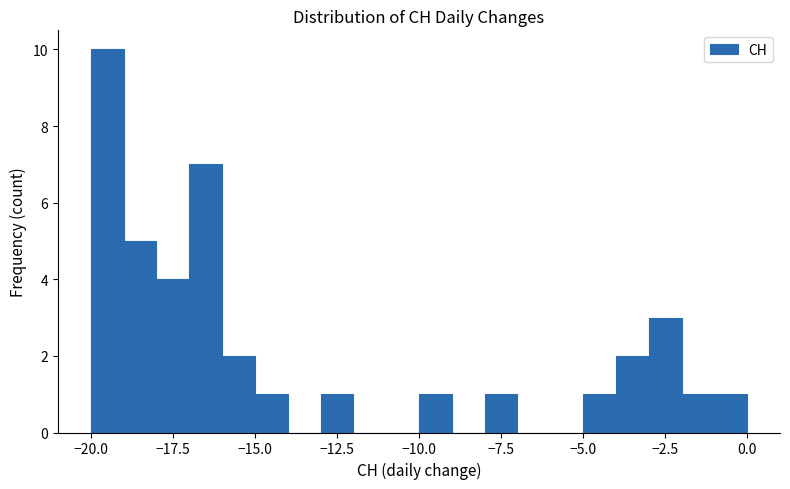

Around what value on the x-axis is the tallest bar? Give the approximate position of its centre, as read against the axis.

-19.5